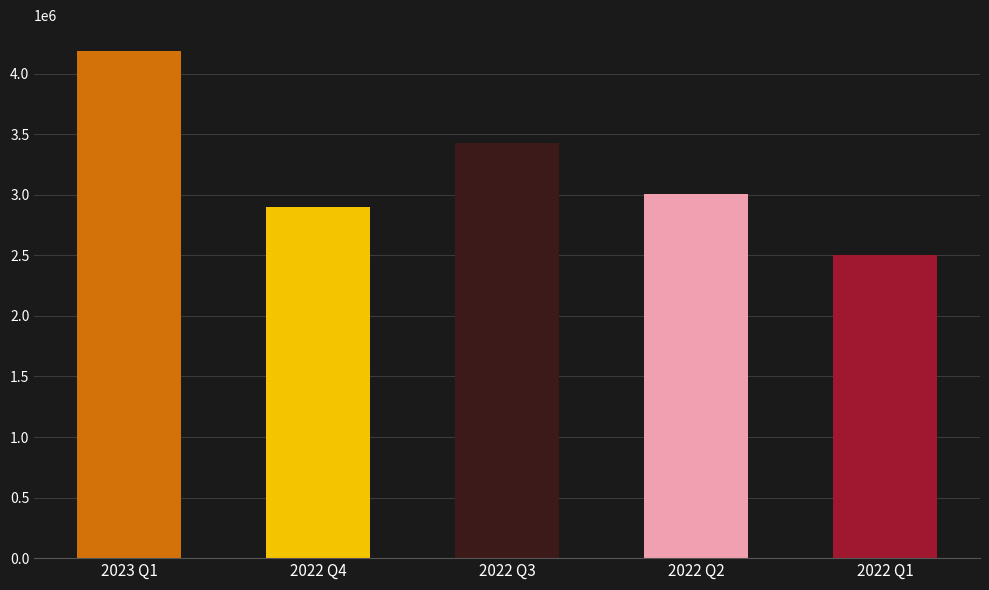

Read the value at 2022 Q3, to the nearest 100.

3427000